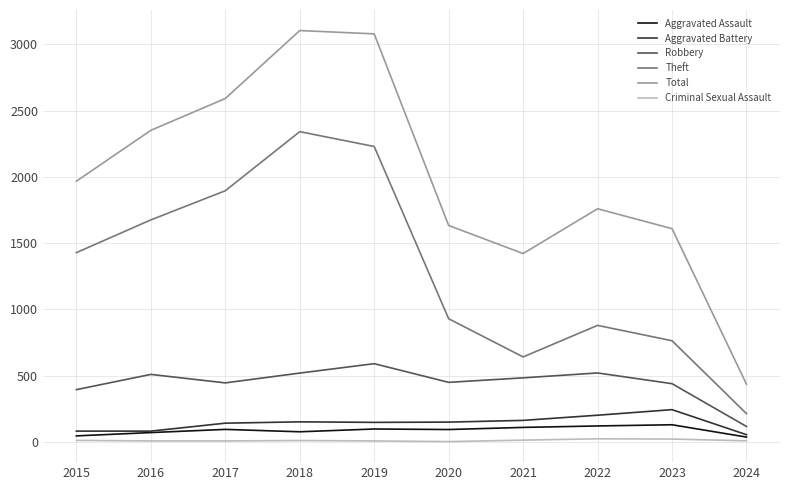

What is the highest value of the Aggravated Battery series?

244